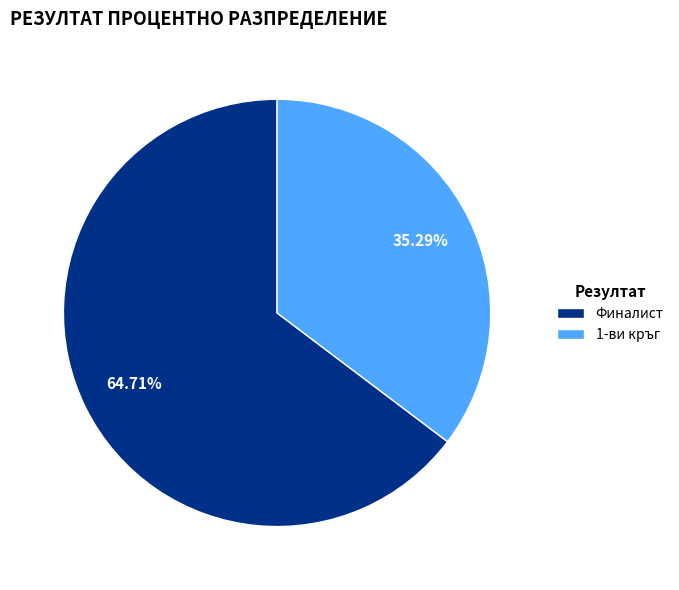

The Финалист slice represents 56% of the pie. True or false?

False